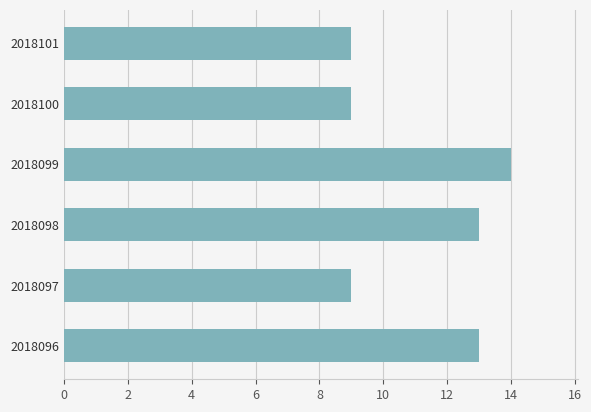

What is the change in value from 2018096 to 2018101?

-4